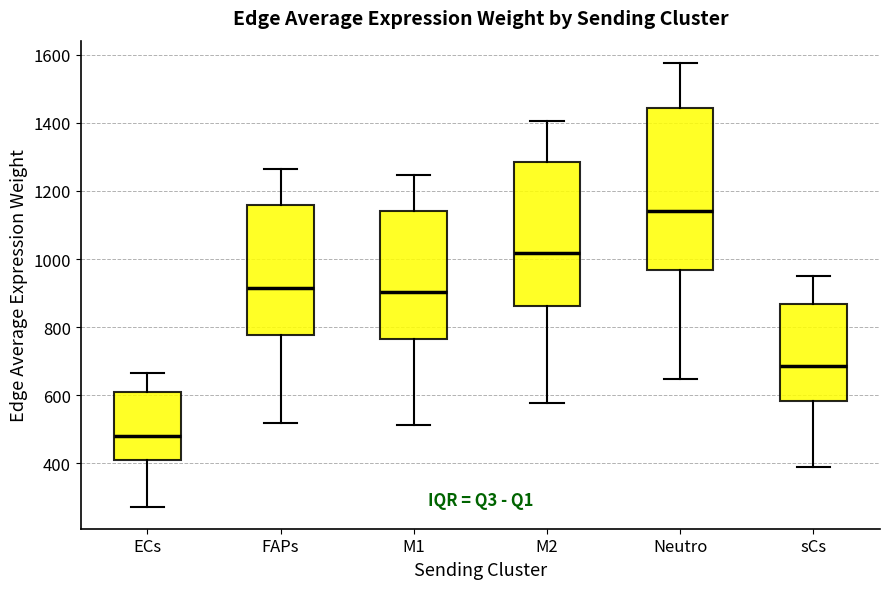

Reading left to right, read every box against the y-axis: the position of its median line, the range the box covers, and the ends of its whiskers. The values are not printed on the chart, so give them approximately, as read against the axis.

ECs: median 480, box 400 to 600, whiskers 280 to 660
FAPs: median 920, box 780 to 1160, whiskers 520 to 1260
M1: median 900, box 760 to 1140, whiskers 520 to 1240
M2: median 1020, box 860 to 1280, whiskers 580 to 1400
Neutro: median 1140, box 960 to 1440, whiskers 640 to 1580
sCs: median 680, box 580 to 860, whiskers 380 to 940